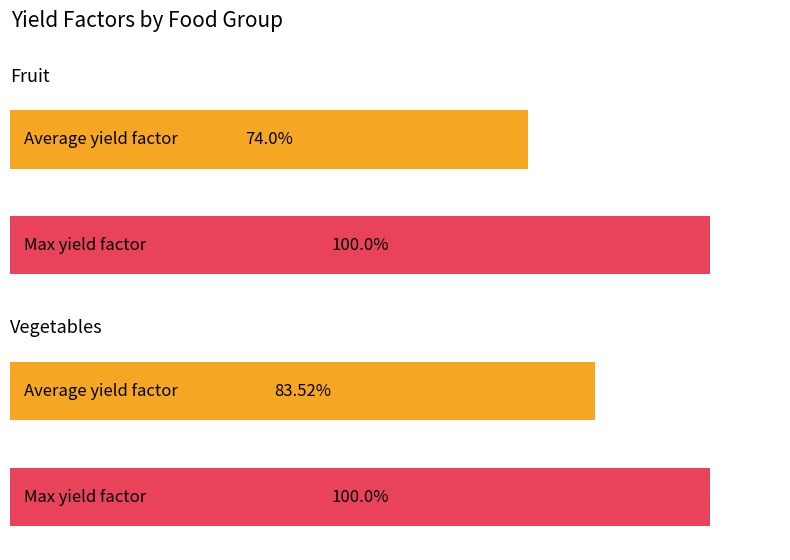

Does the chart contain stacked bars?

No